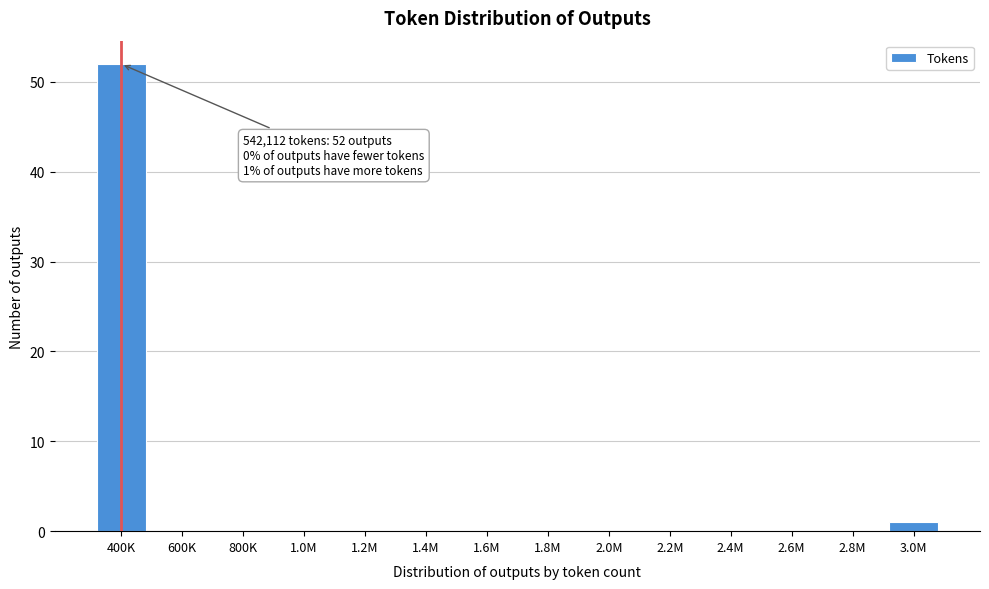

What is the approximate value at 400K, to the nearest 5?

50